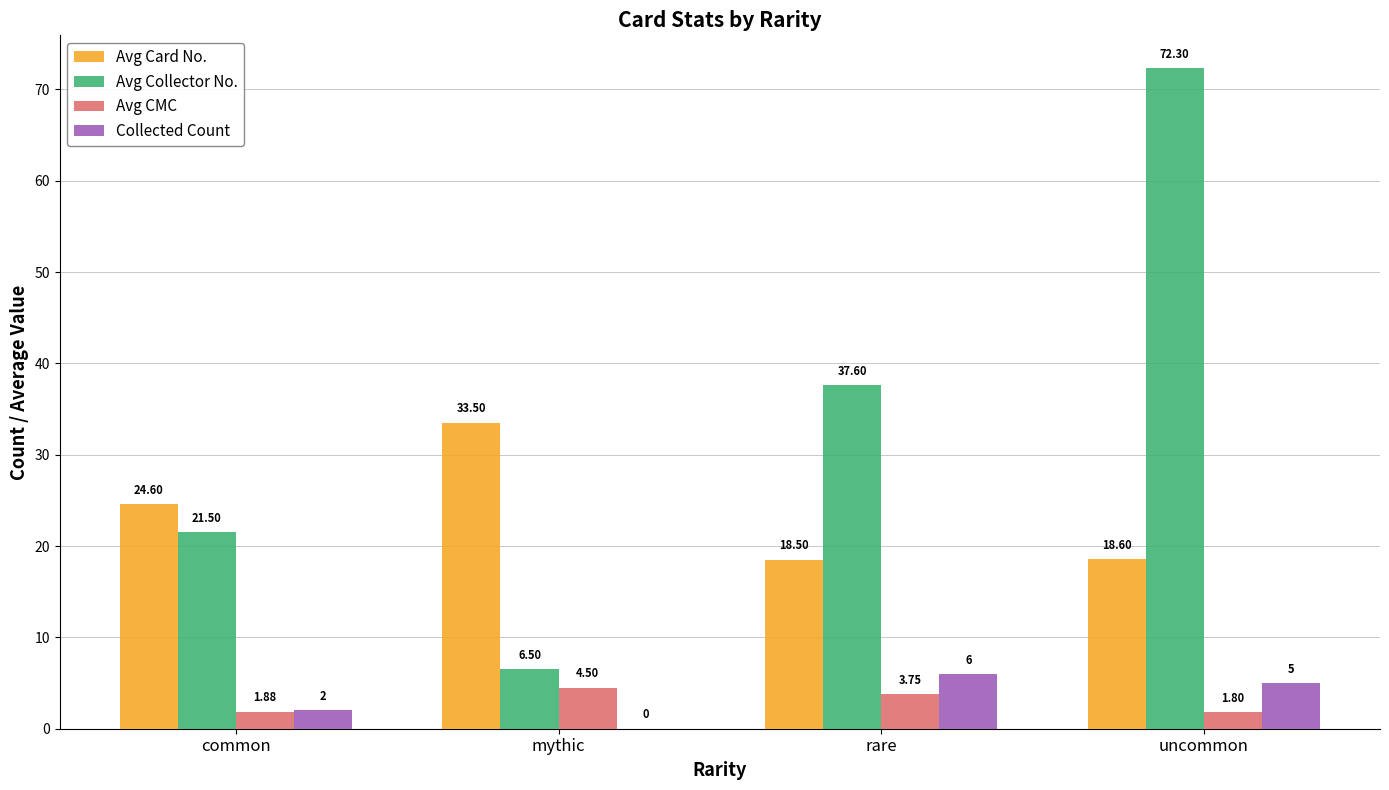

Which series has the largest range (max minus min)?

Avg Collector No.